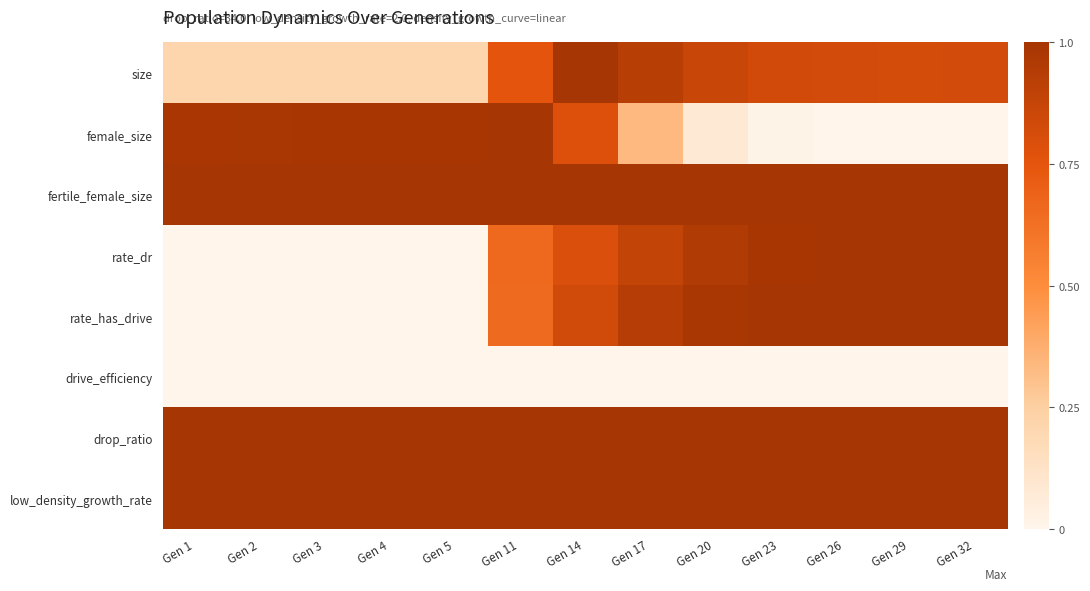

Rank the series by their maximum value, from lowest to highest.

drive_efficiency, size, female_size, fertile_female_size, rate_dr, rate_has_drive, drop_ratio, low_density_growth_rate